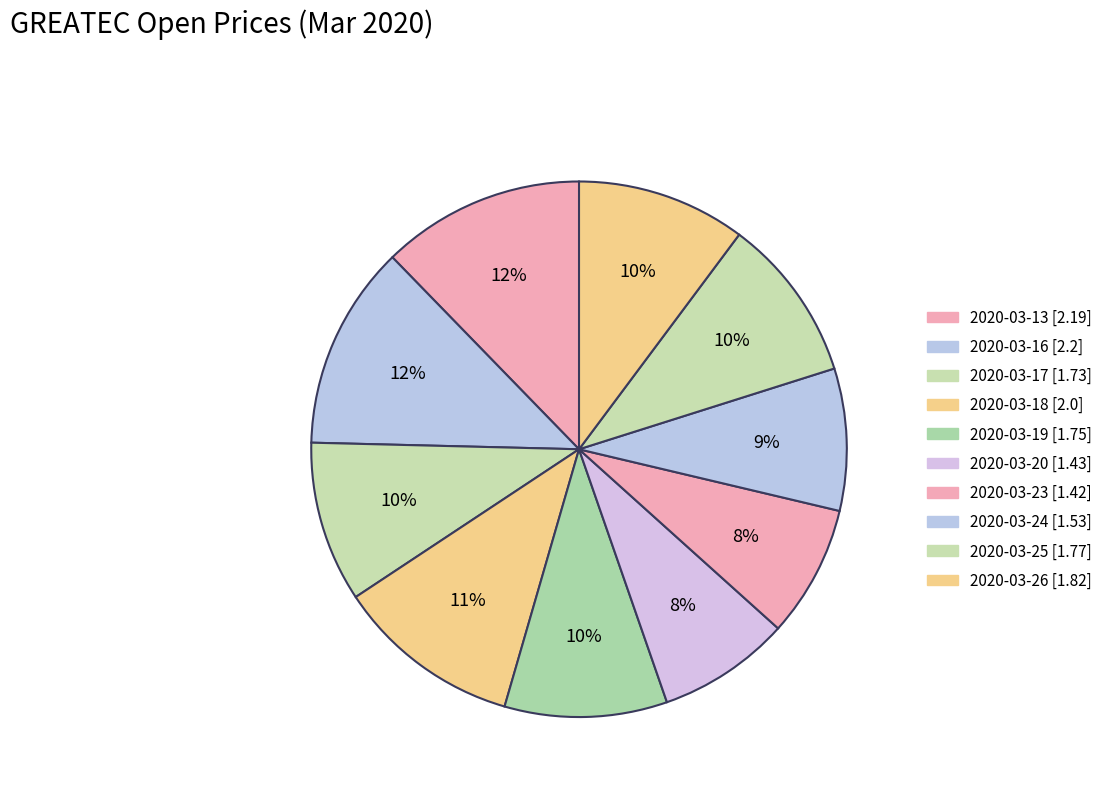

How many segments does this pie chart have?

10